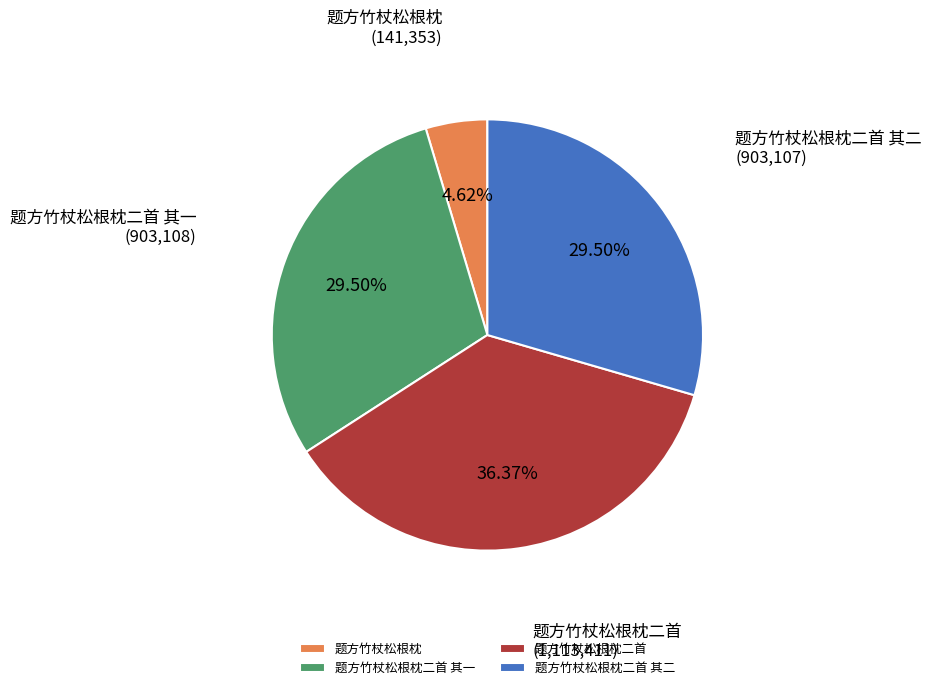

Which slice is the largest?

题方竹杖松根枕二首